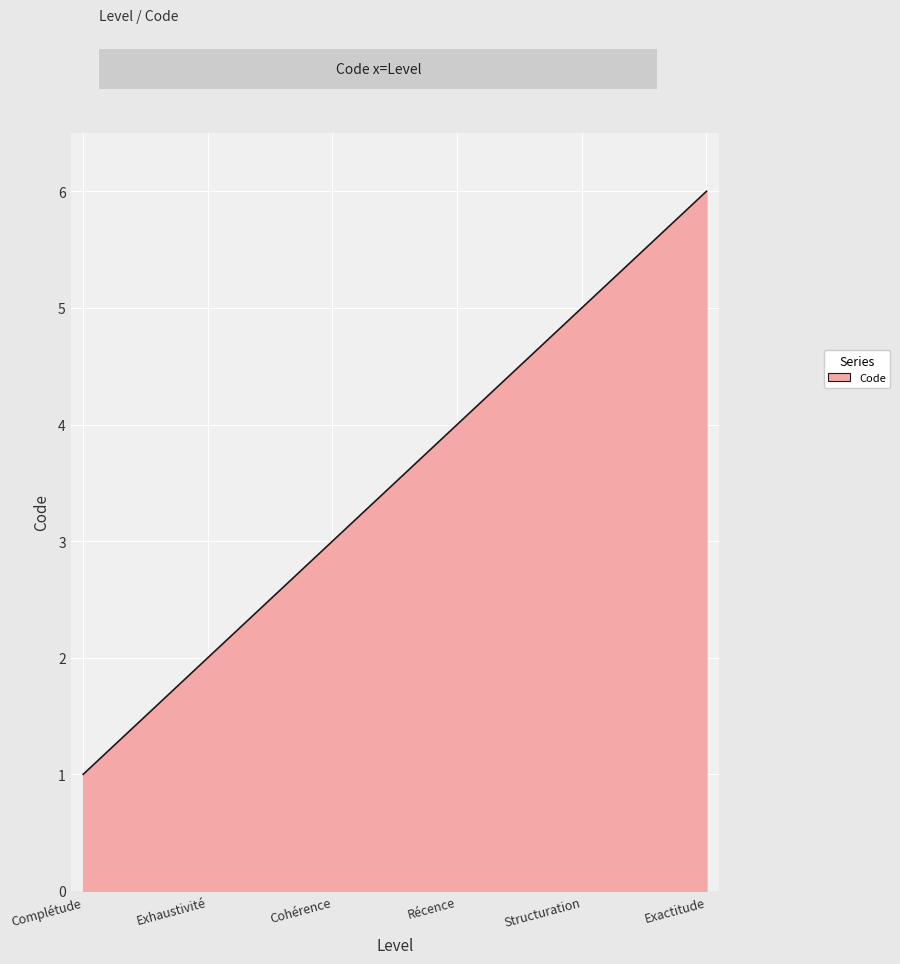

Does the chart display data point markers on the line(s)?

No